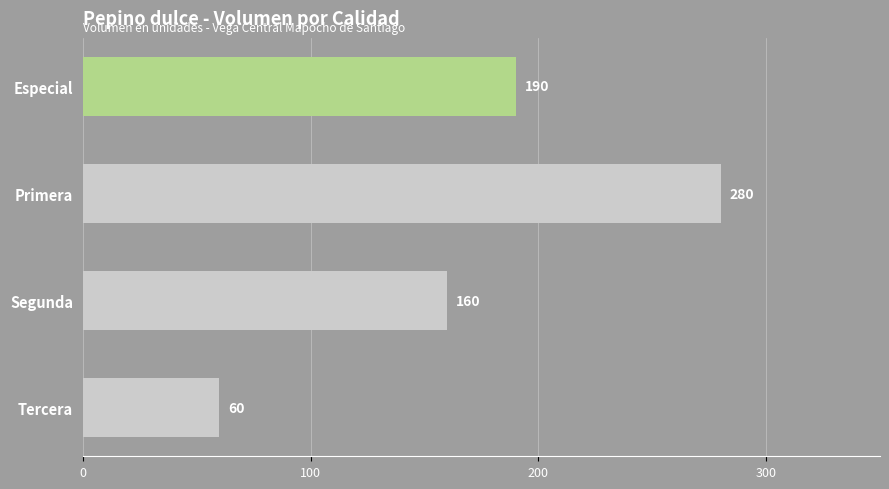

What is the difference between the maximum and minimum values?

220